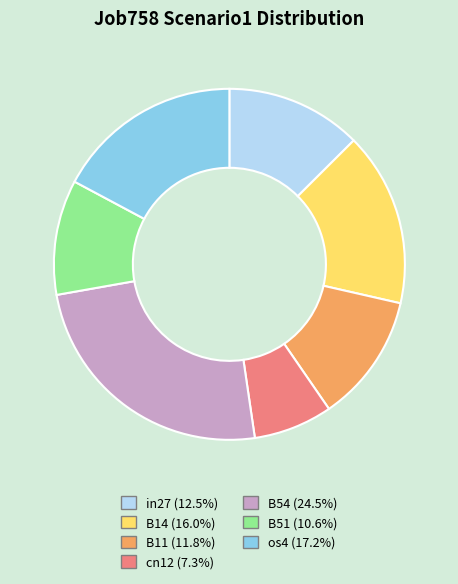

How many slices are in this pie chart?

7